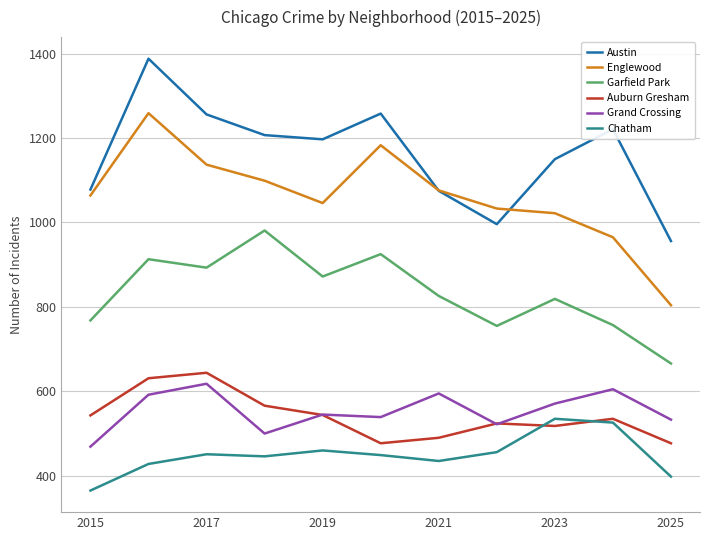

What is the minimum value shown in the chart?

365